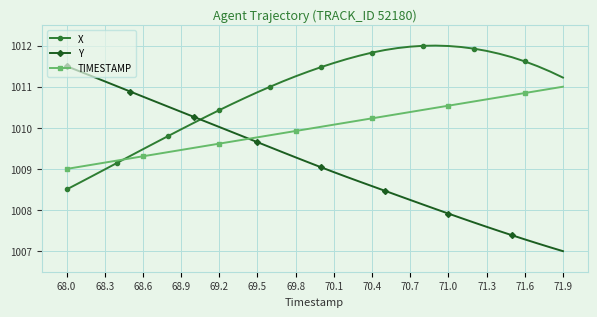

What is the maximum value for TIMESTAMP?

1011.0